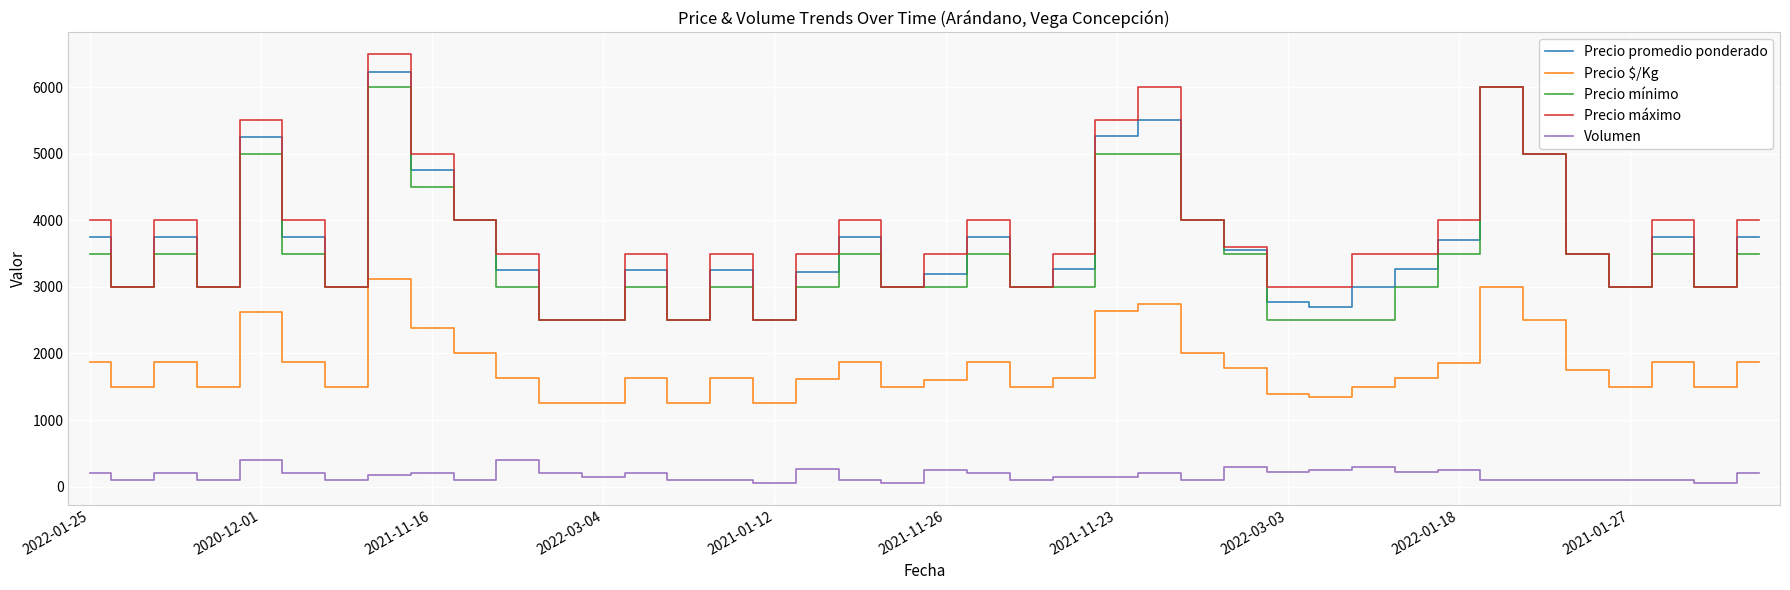

Which series has the widest spread of values?

Precio máximo